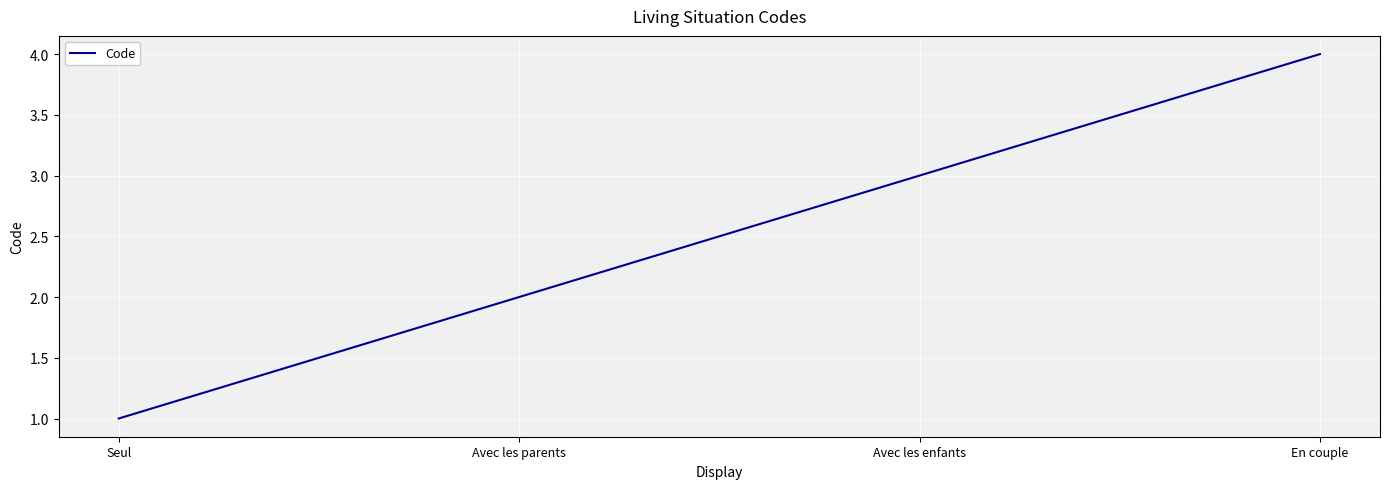

Reading right to left, extract all data points from this chart.

En couple=4	Avec les enfants=3	Avec les parents=2	Seul=1